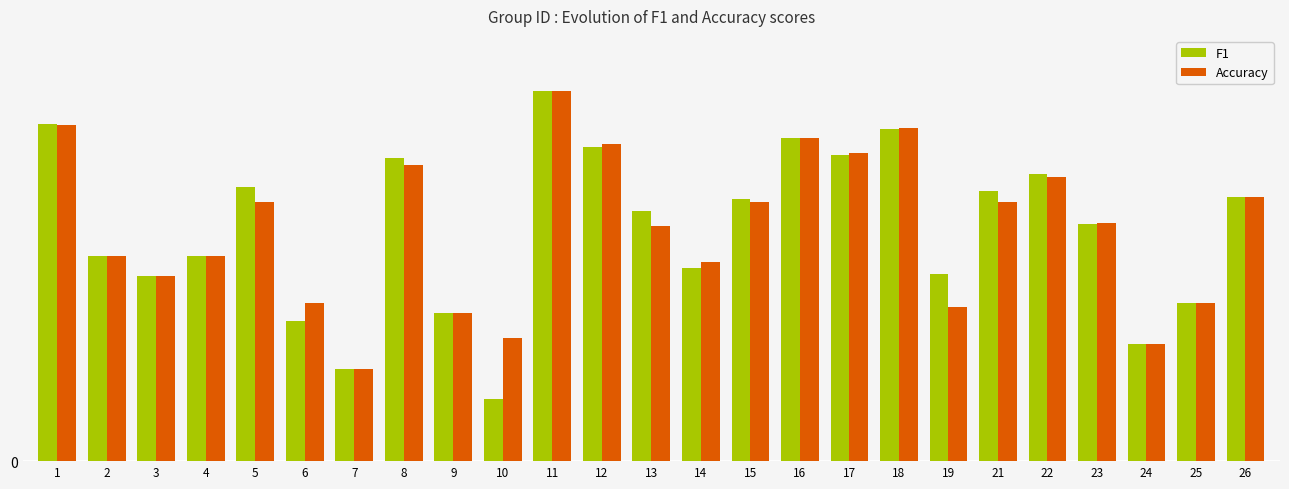

What is the minimum value for Accuracy?

0.2